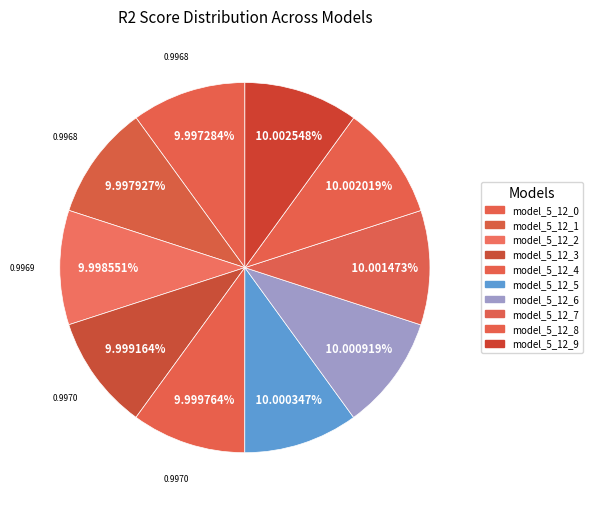

How many segments does this pie chart have?

10